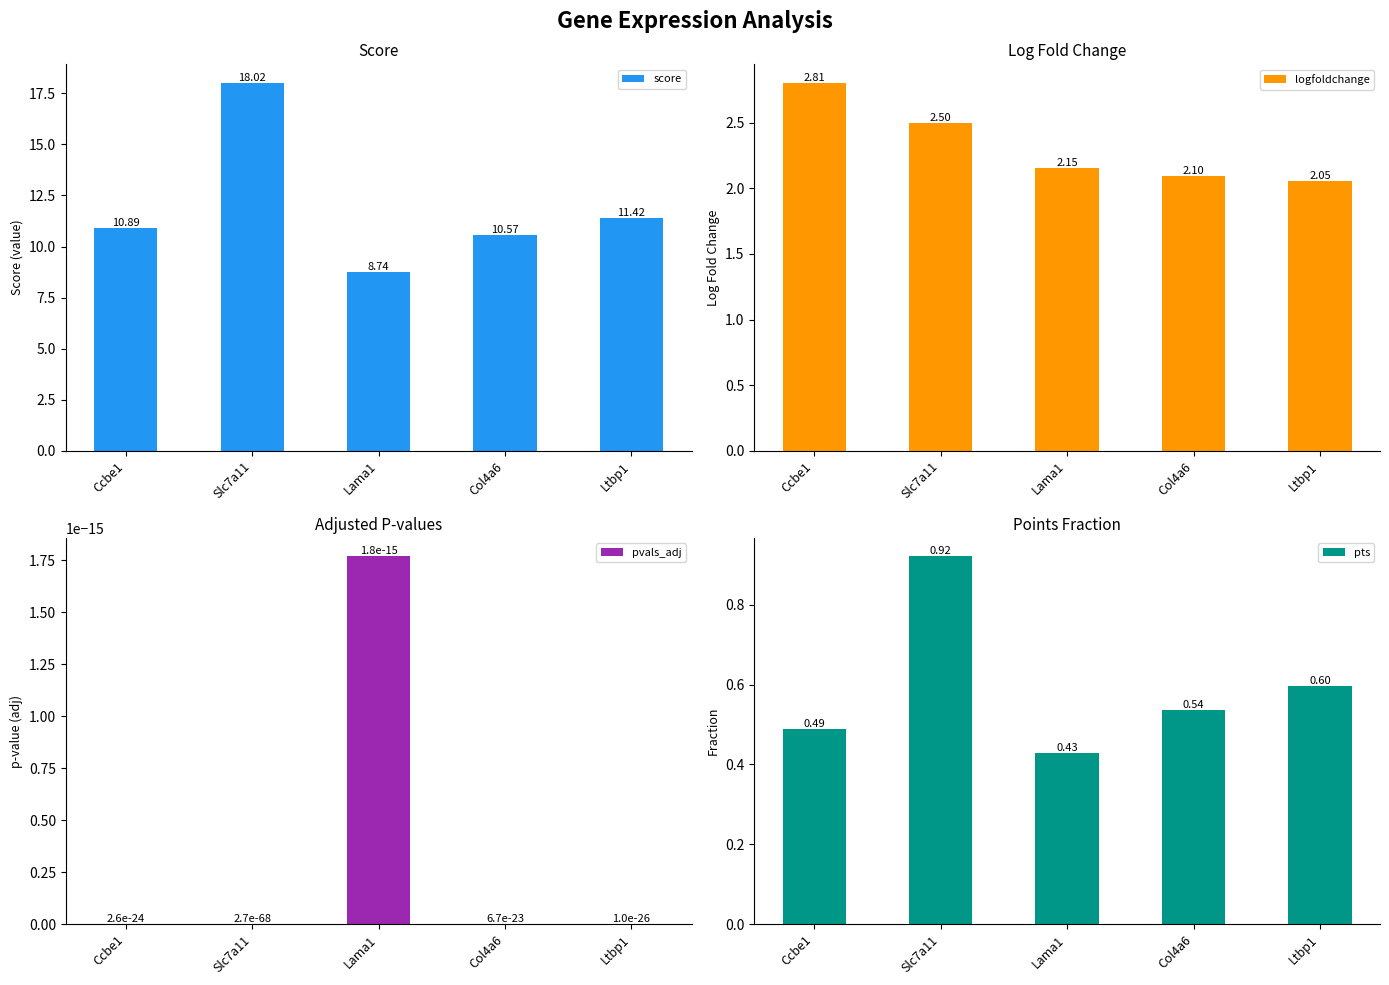

Read the pts value at Ltbp1.

0.6